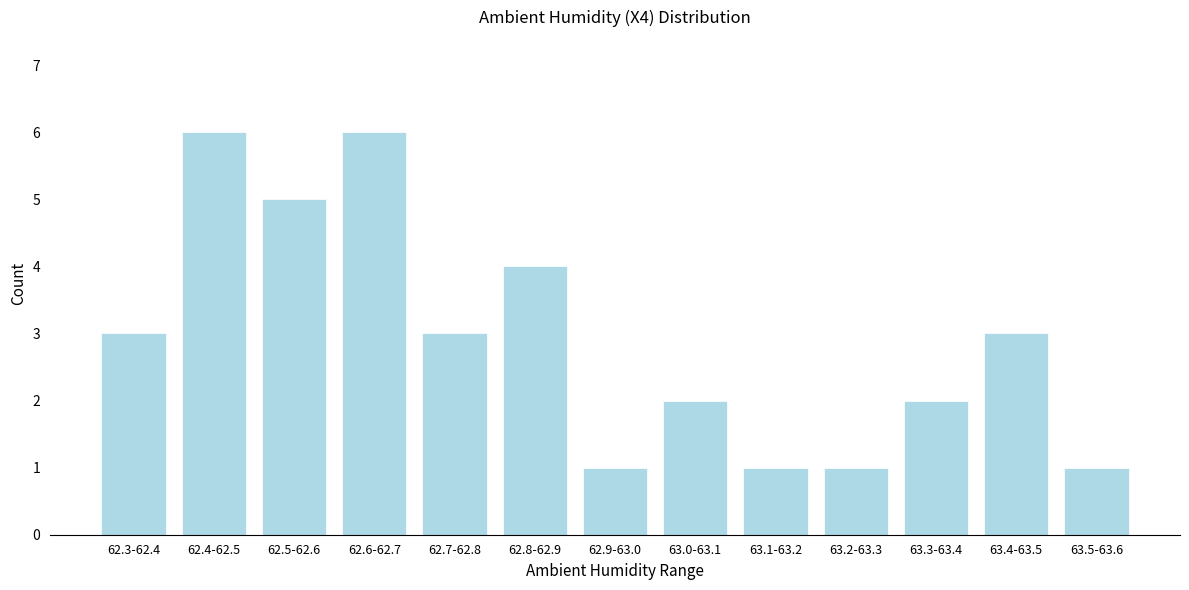

Reading left to right, list all the values displayed in this chart.

3	6	5	6	3	4	1	2	1	1	2	3	1